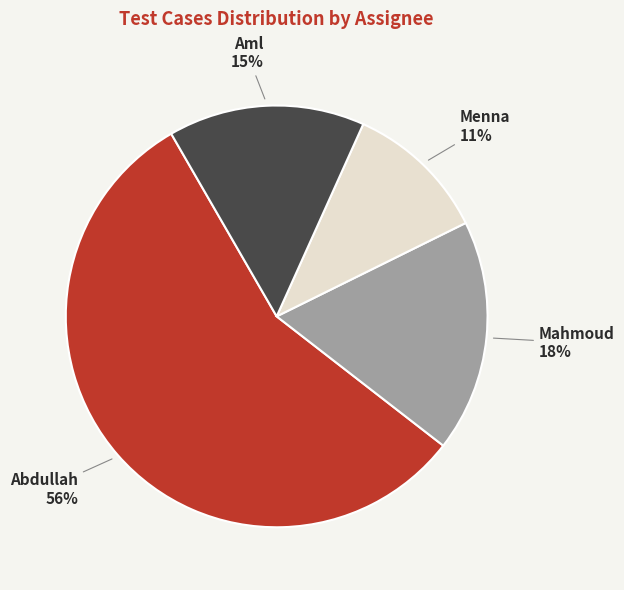

Does any single category account for the majority?

Yes